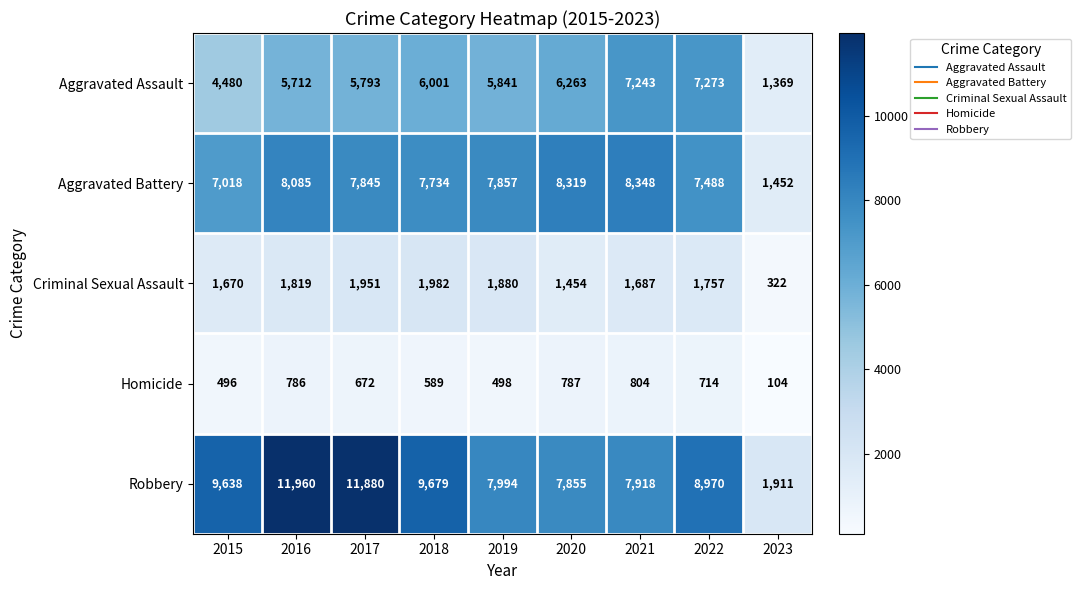

Rank the series at 2018 from lowest to highest value.

Homicide, Criminal Sexual Assault, Aggravated Assault, Aggravated Battery, Robbery